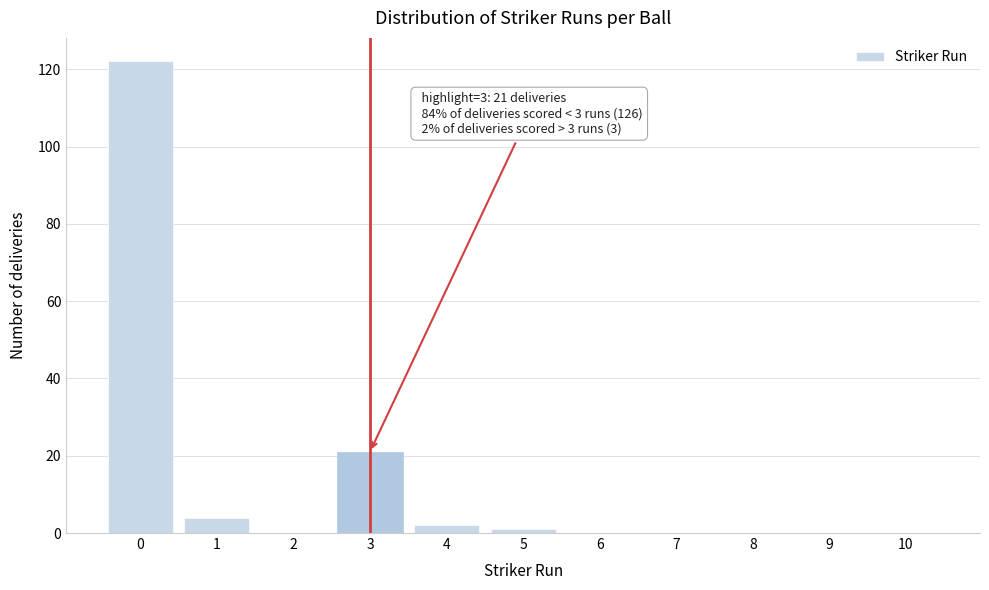

Reading left to right, transcribe all the data shown in this chart.

0=122	1=4	2=0	3=21	4=2	5=1	6=0	7=0	8=0	9=0	10=0